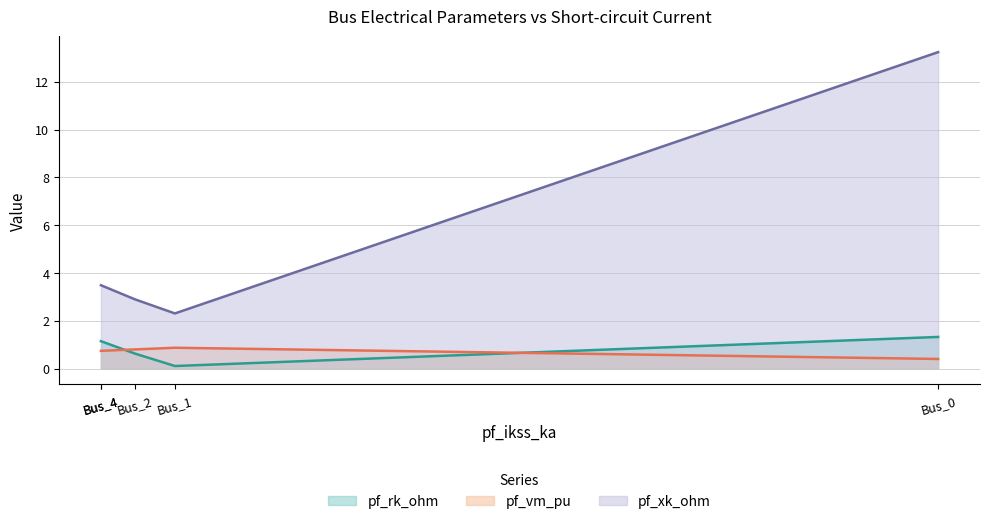

What is the difference between the maximum and second lowest values in the pf_rk_ohm series?

0.7